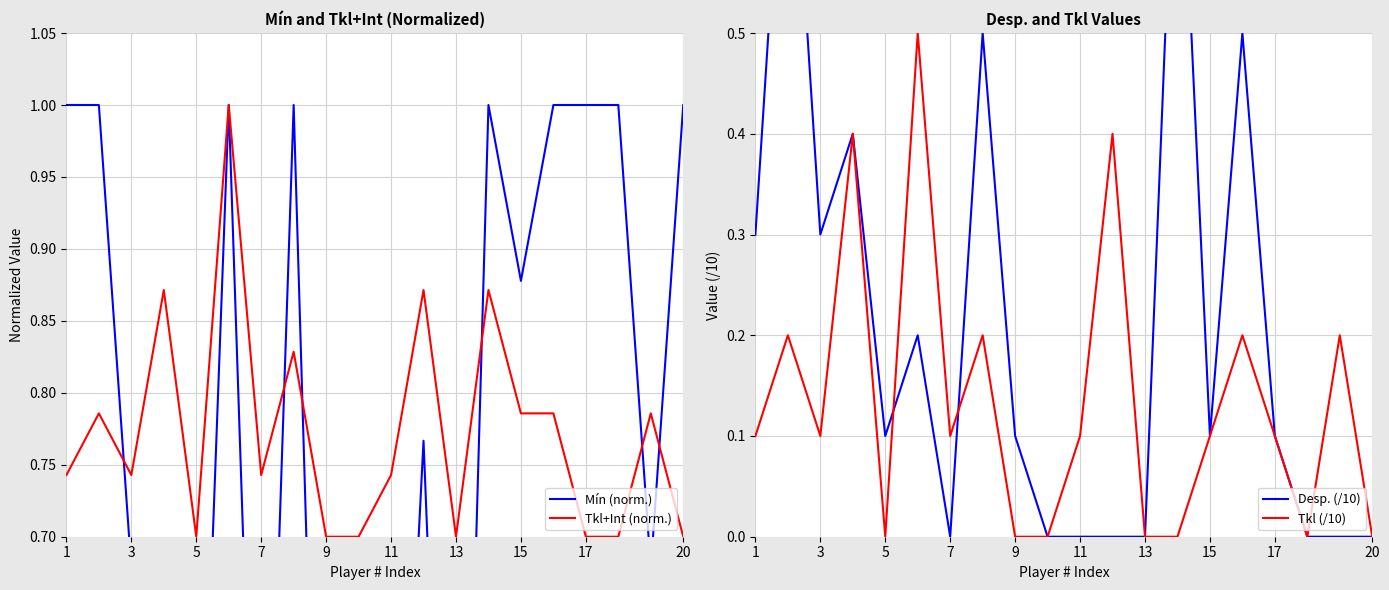

True or false: Tkl+Int (norm.) has a value of 0.2 at 11.

False